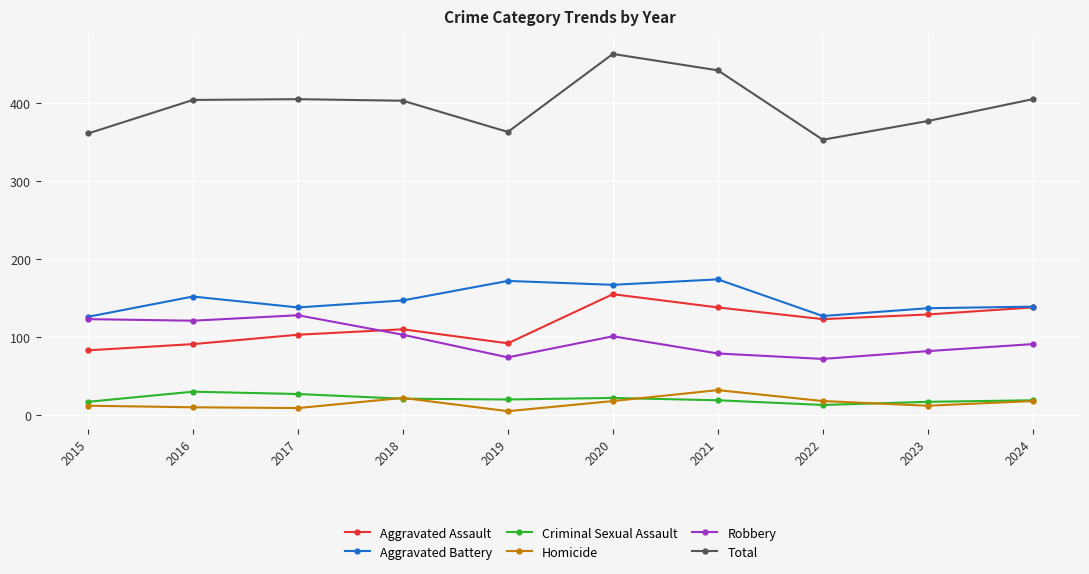

True or false: Aggravated Assault and Total intersect in this chart.

False